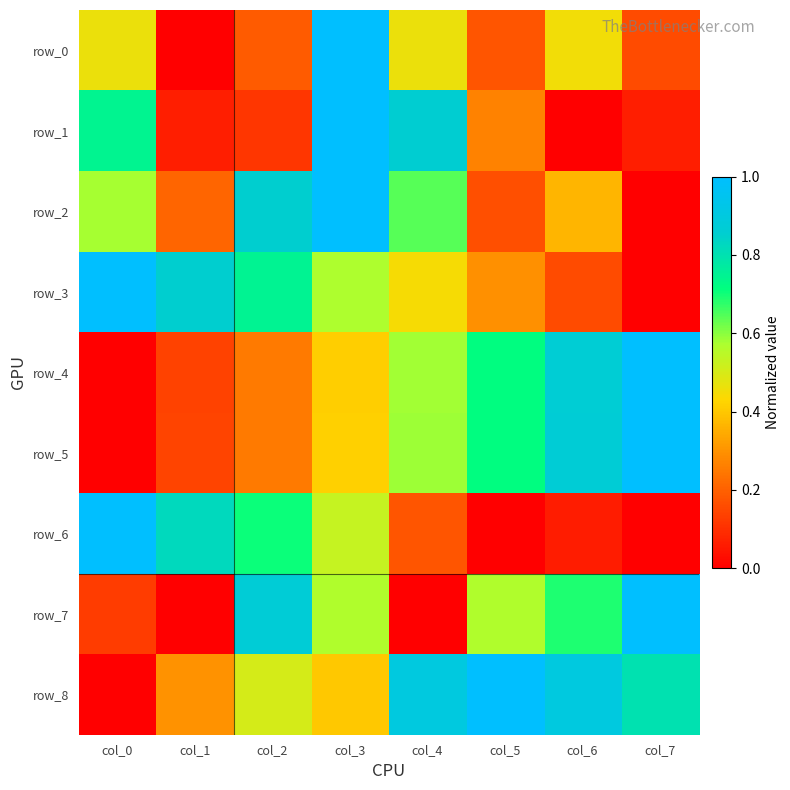

How many row_5 values are between 0 and 1?

8